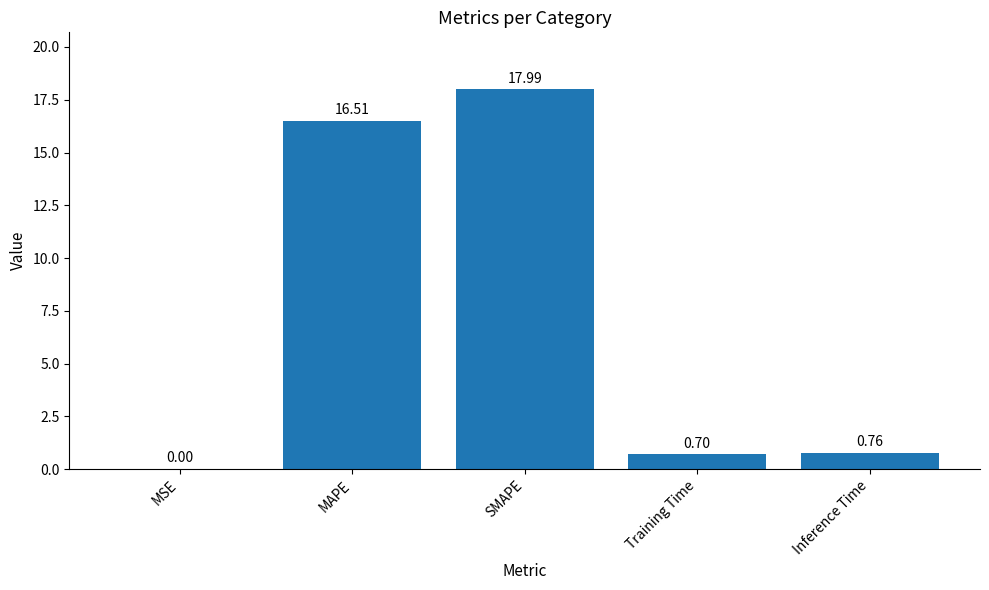

Where is the data nearest to the value 8?

Inference Time